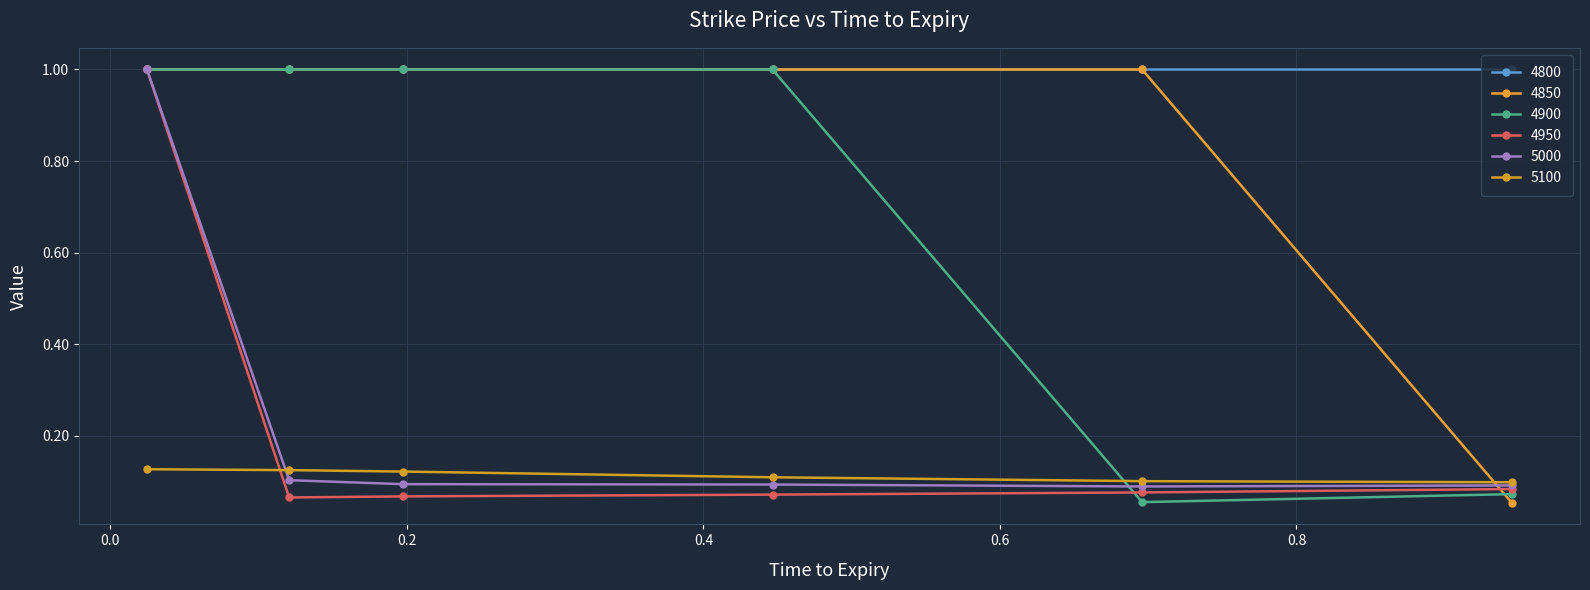

At how many categories does at least one series exceed 0?

6